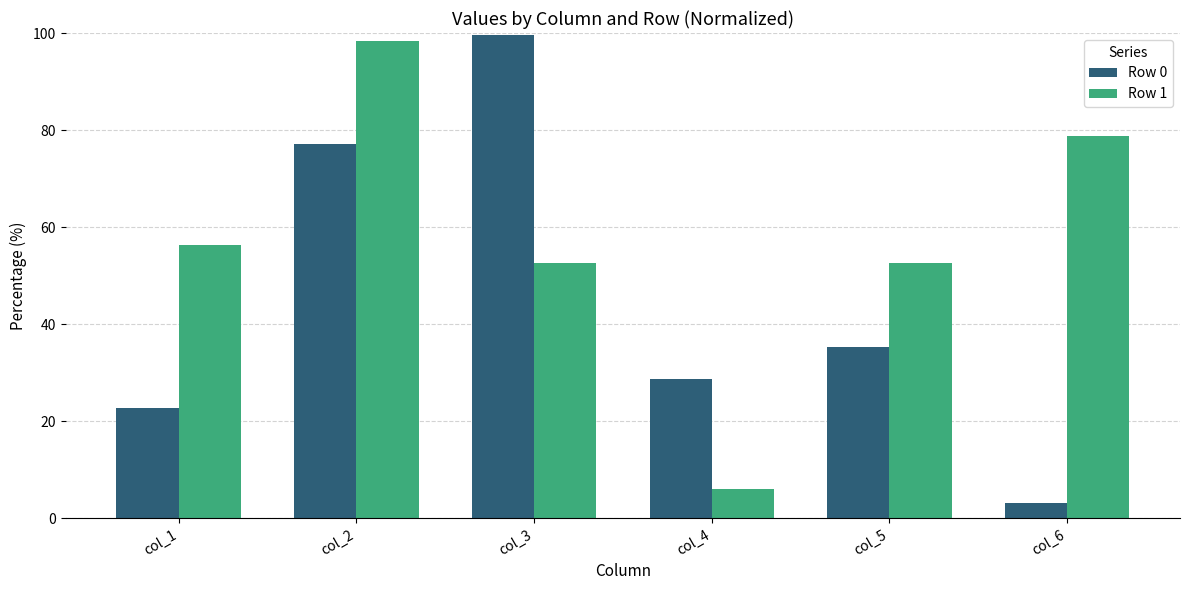

What is the difference between the maximum and minimum values in the Row 0 series?

96.5